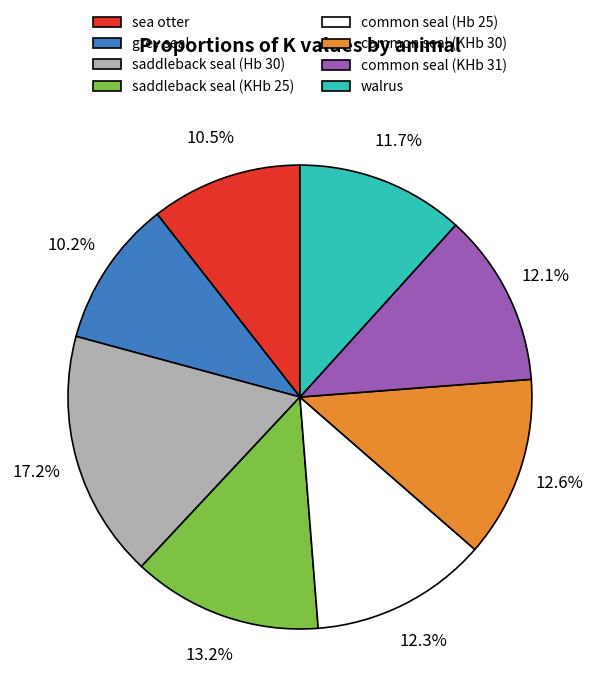

What is the ratio of the value at saddleback seal (Hb 30) to the value at common seal (KHb 31)?

1.4